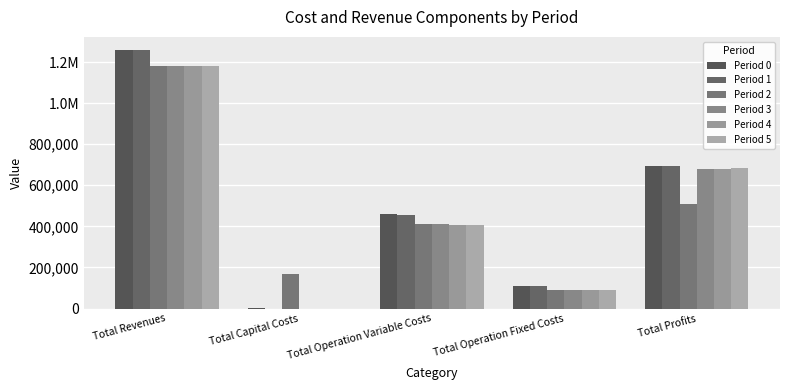

What is the sum of the Period 3 values at Total Capital Costs and Total Operation Fixed Costs?

91665.8